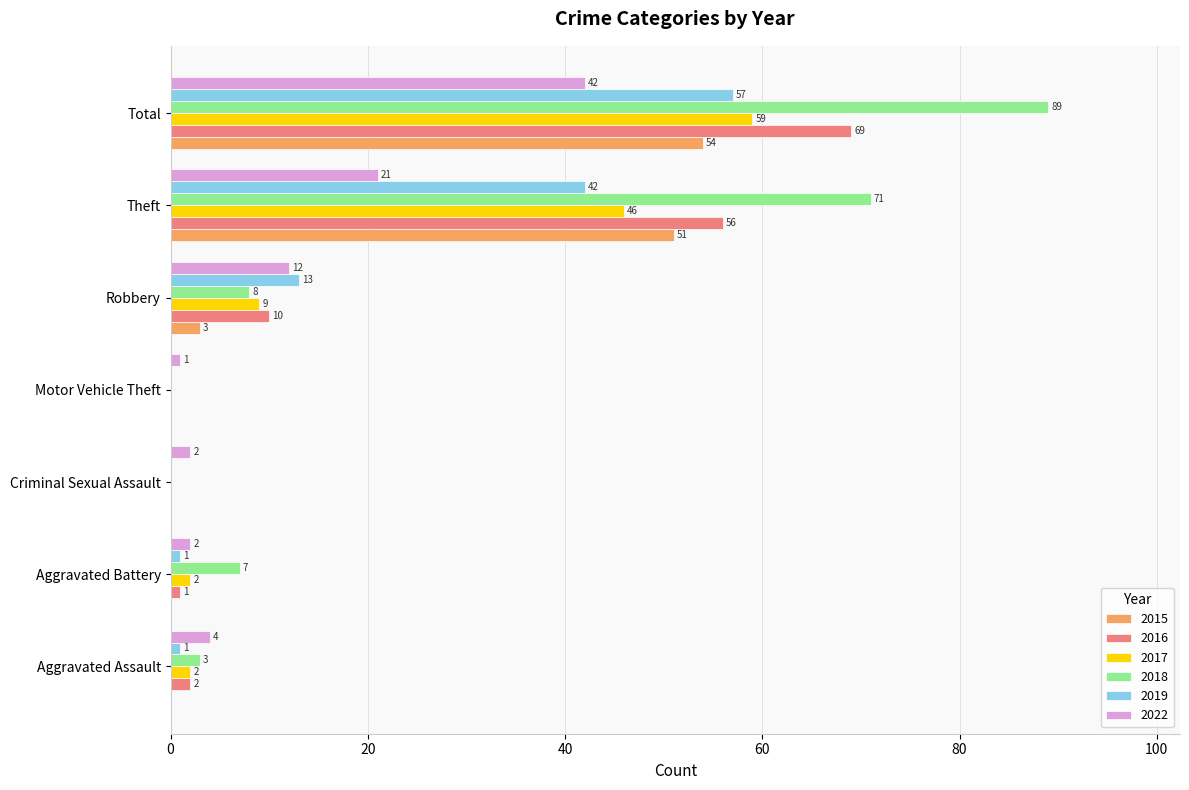

At which category is the sum across all series the highest?

Total